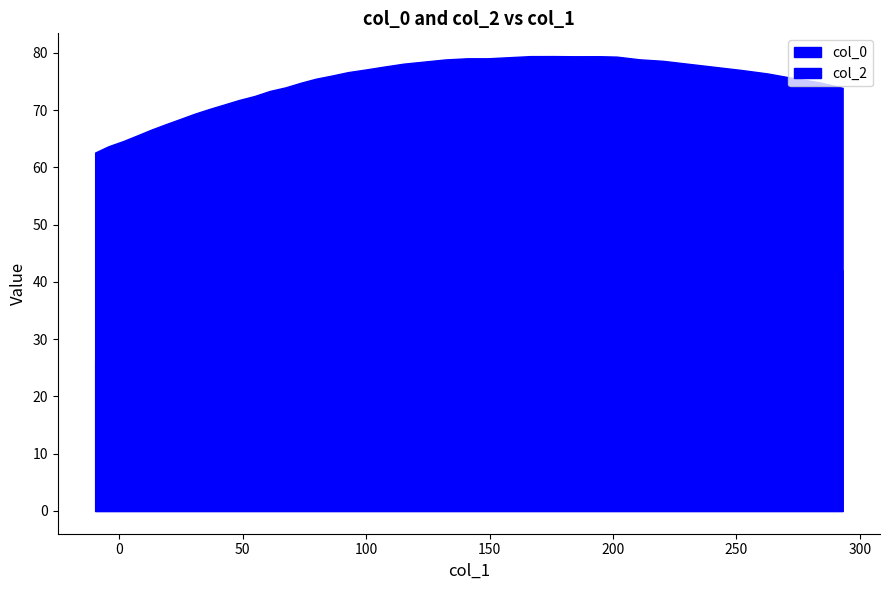

Which category has the lowest value across all series?

21